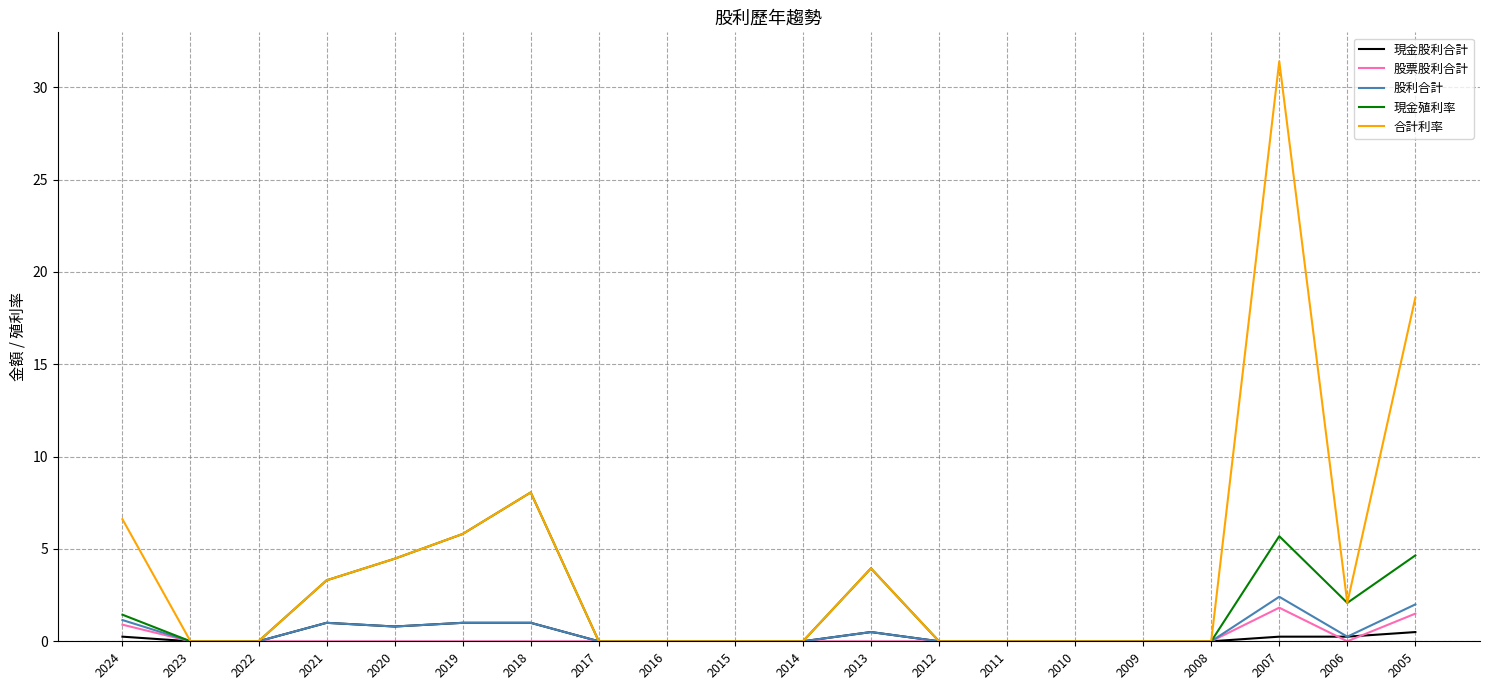

The 股票股利合計 series shows 1.0 at 2008. True or false?

False